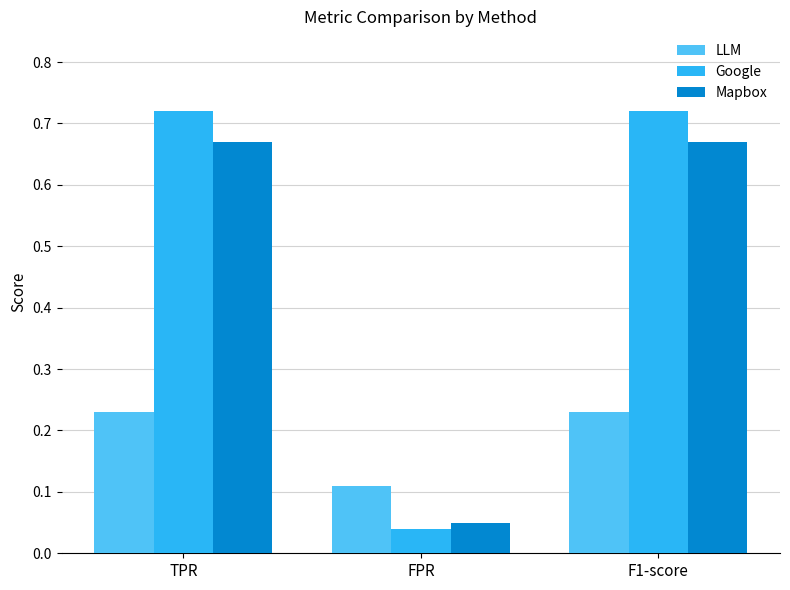

Is the value of Mapbox at F1-score greater than the value of LLM at TPR?

Yes